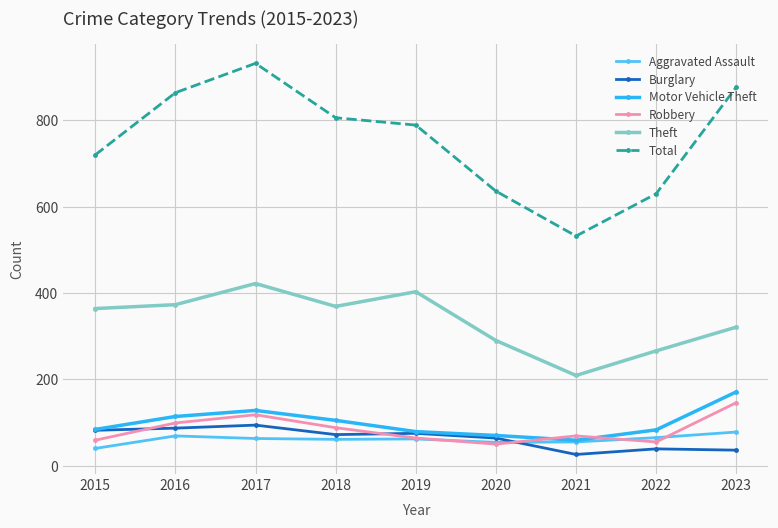

How many values in the Burglary series are below 72?

4